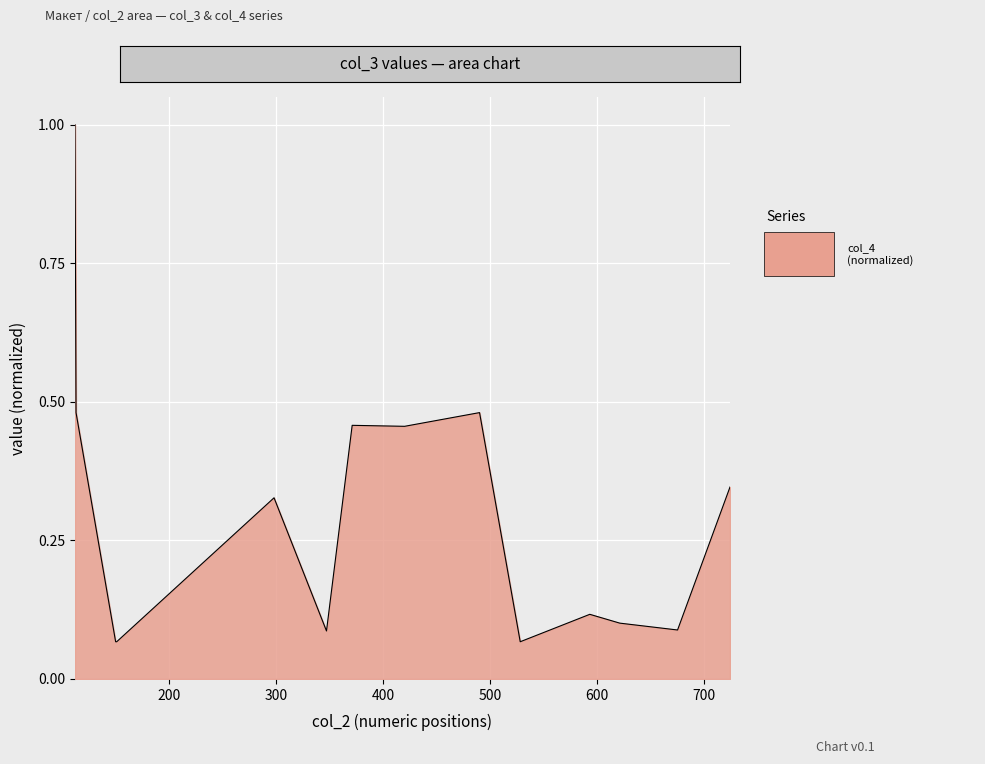

What is the greatest value displayed?

1.0